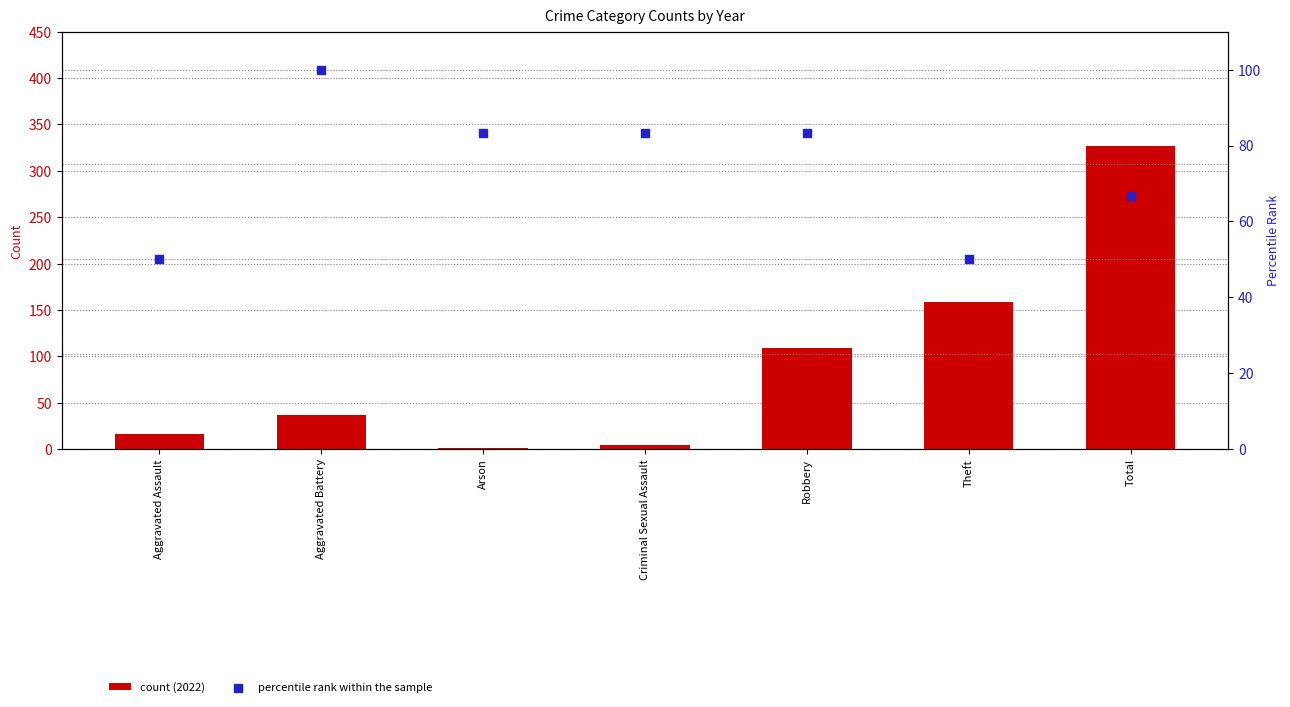

Which series reaches the minimum Y coordinate?

count (2022)